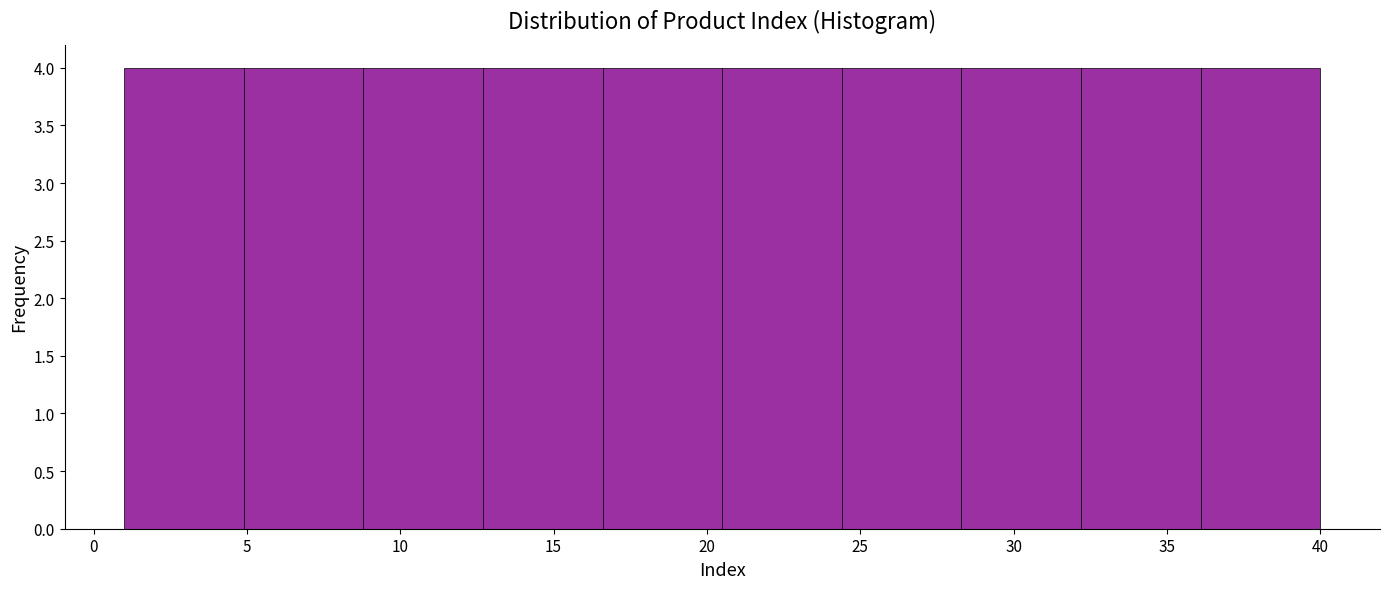

How tall is the bar that spans 1.0 to 4.9 on the x-axis? Neither the bar edges nor the heights are printed on the chart, so give them approximately, as read against the axes.

4